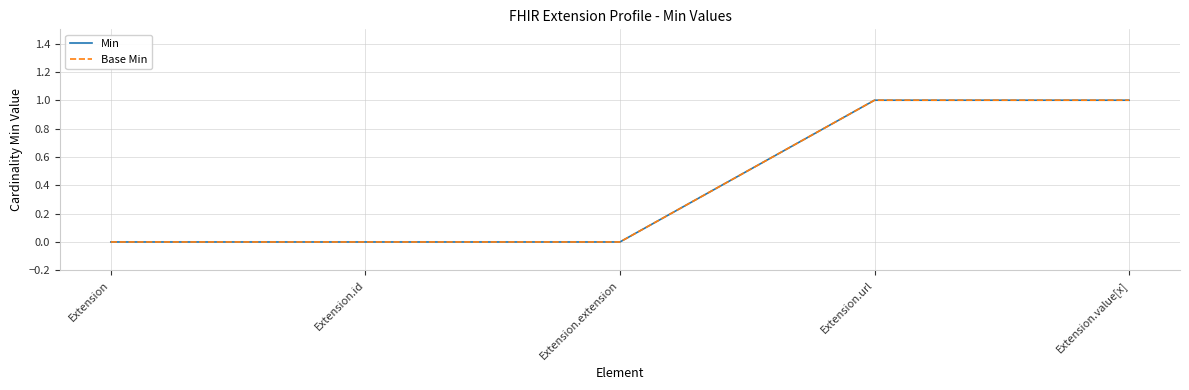

Which category has the lowest value in the Base Min series?

Extension